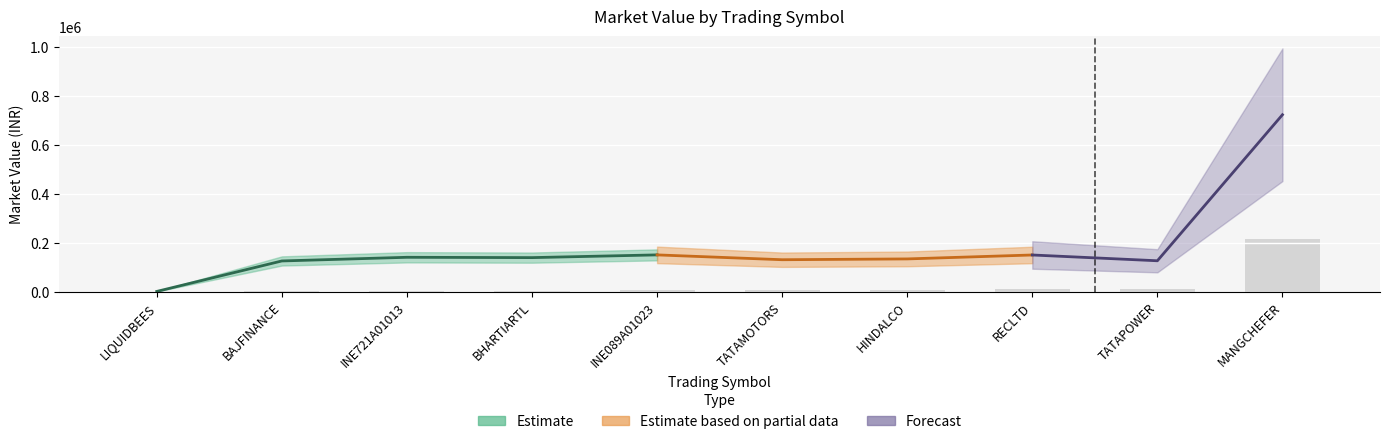

Rank the categories by value from highest to lowest.

MANGCHEFER, INE089A01023, RECLTD, INE721A01013, BHARTIARTL, HINDALCO, TATAMOTORS, TATAPOWER, BAJFINANCE, LIQUIDBEES